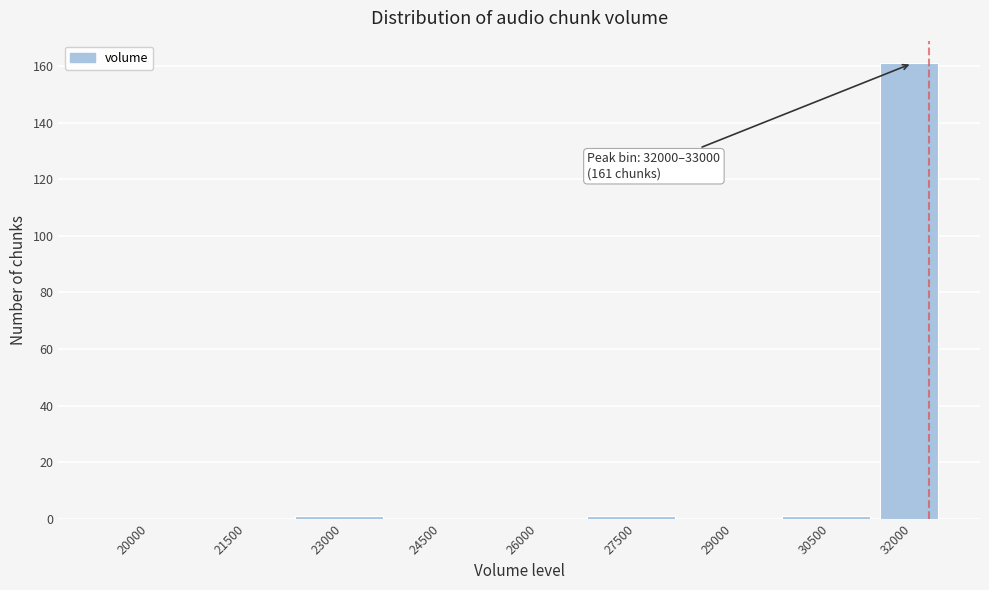

Reading left to right, what are all the values shown in this chart?

20000=0	21500=0	23000=1	24500=0	26000=0	27500=1	29000=0	30500=1	32000=161